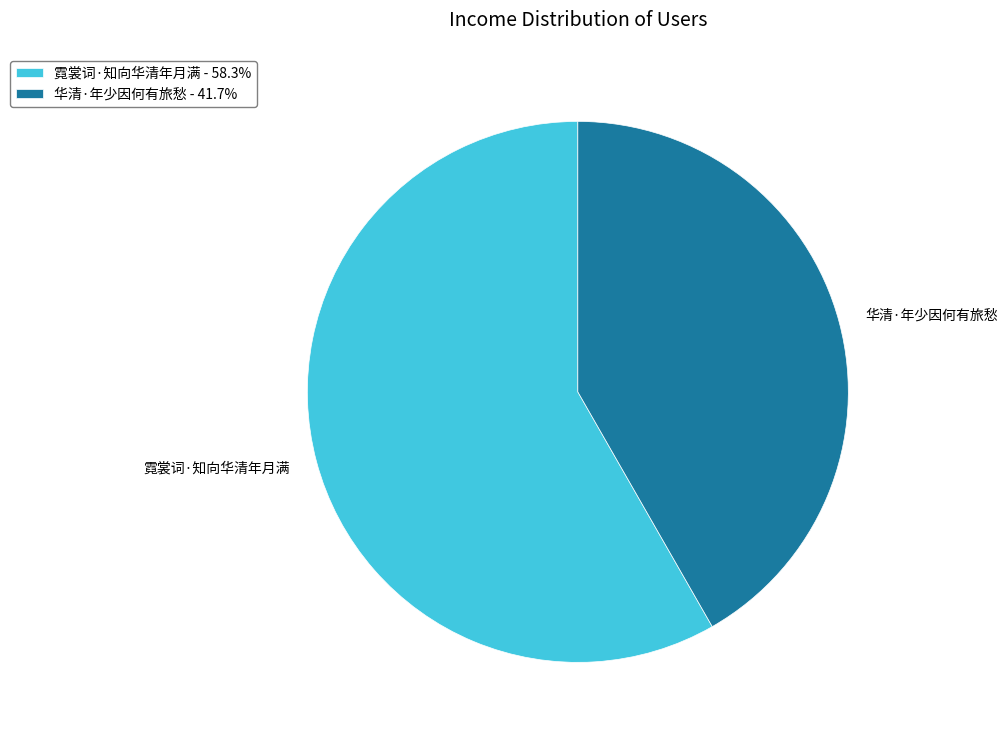

Do 华清·年少因何有旅愁 - 41.7% and 霓裳词·知向华清年月满 - 58.3% together represent more than half of the pie?

Yes